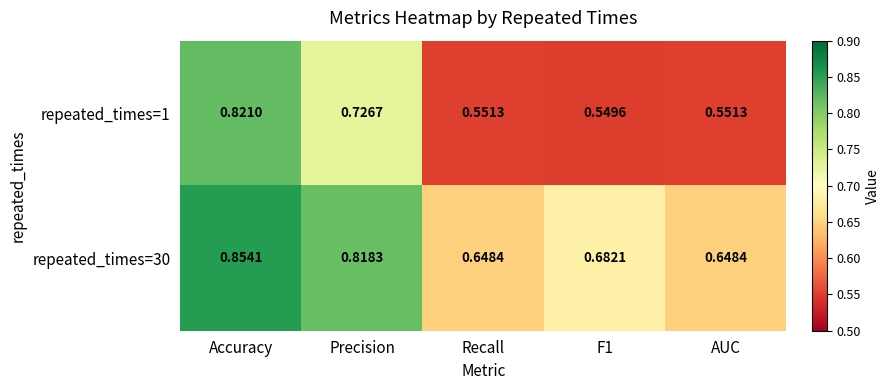

At which category is the sum across all series the highest?

Accuracy